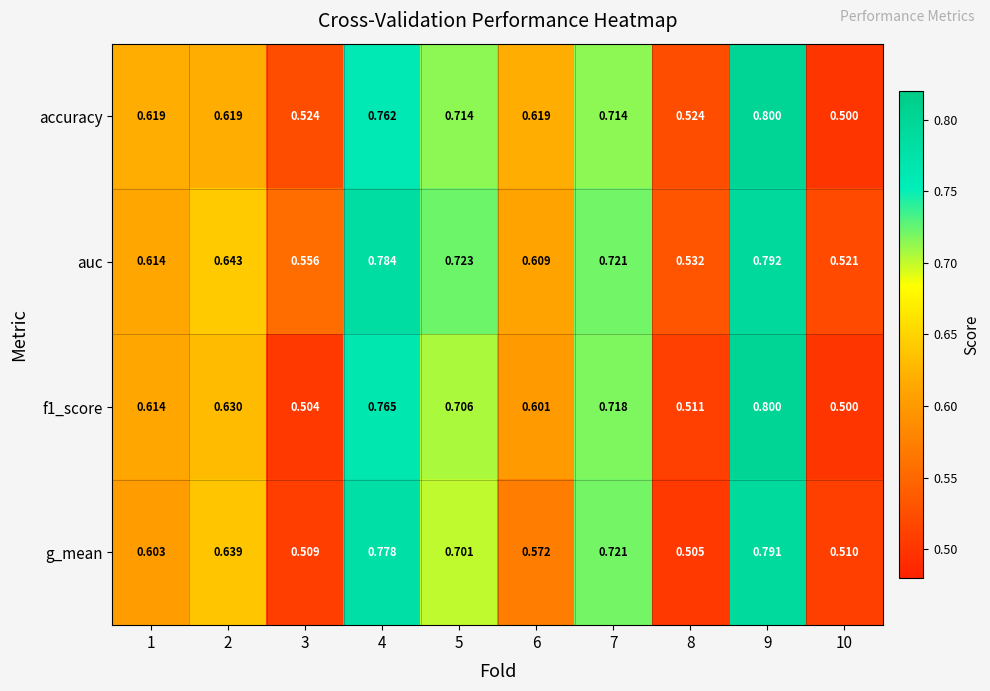

Between 2 and 6, which series saw the biggest shift?

g_mean